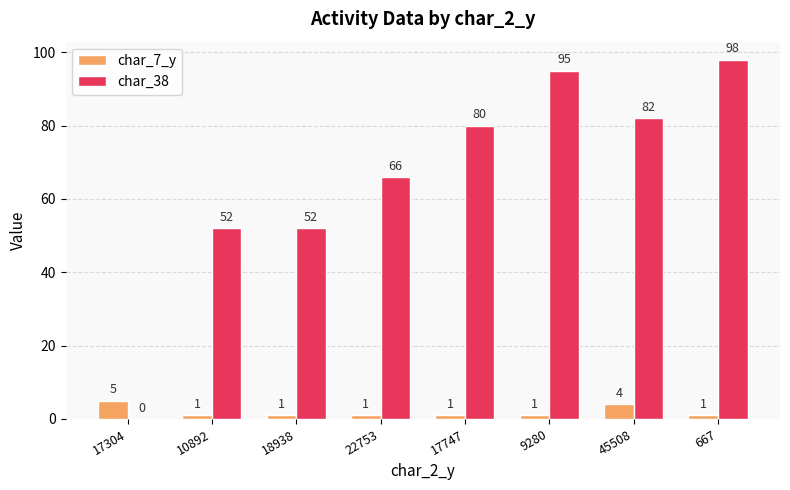

Is it true that char_38 equals -58 at 17304?

False